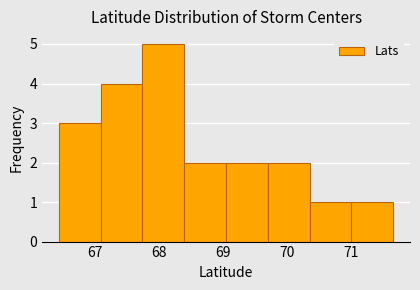

Reading left to right, list every bar in this chart as the range it spans on the x-axis followed by its height. Neither the bar edges nor the heights are printed on the chart, so give them approximately, as read against the axes.

66.4 to 67.1: 3
67.1 to 67.7: 4
67.7 to 68.4: 5
68.4 to 69.0: 2
69.0 to 69.7: 2
69.7 to 70.4: 2
70.4 to 71.0: 1
71.0 to 71.7: 1